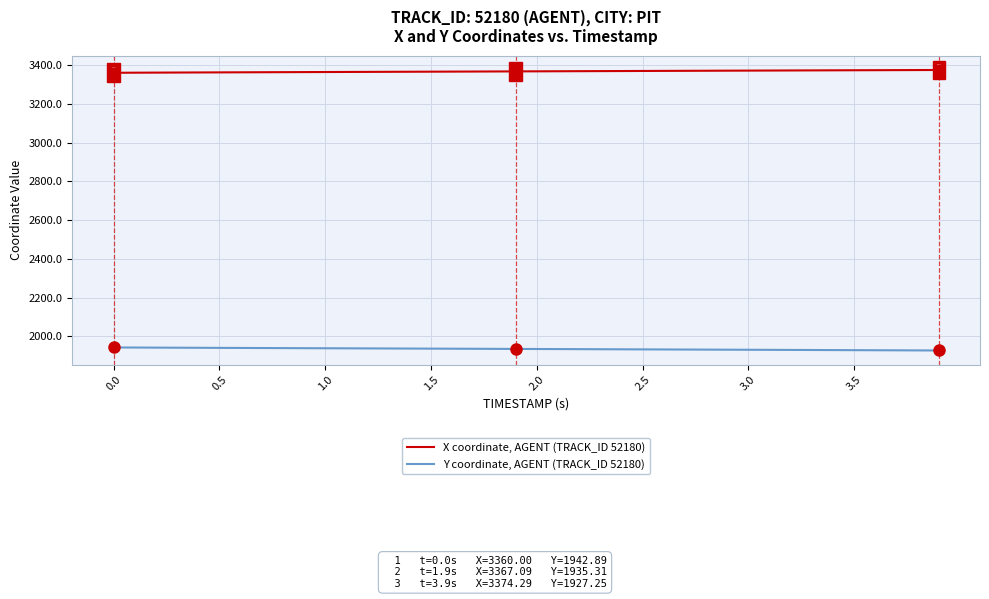

True or false: X coordinate, AGENT (TRACK_ID 52180) and Y coordinate, AGENT (TRACK_ID 52180) cross at least once.

False